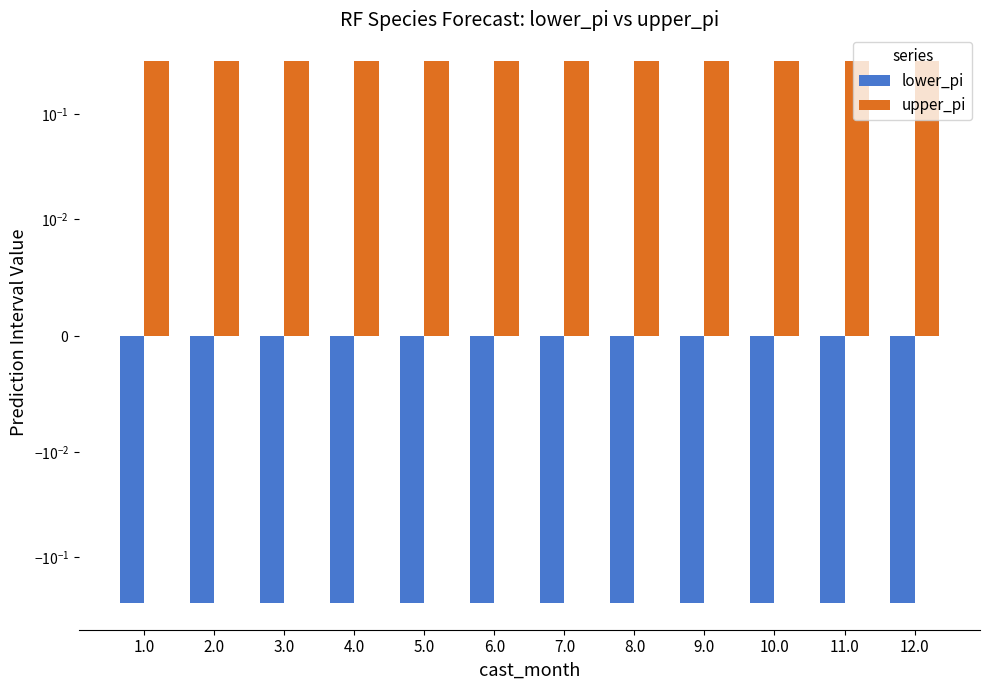

What value does the lower_pi series have at 8.0?

-0.3